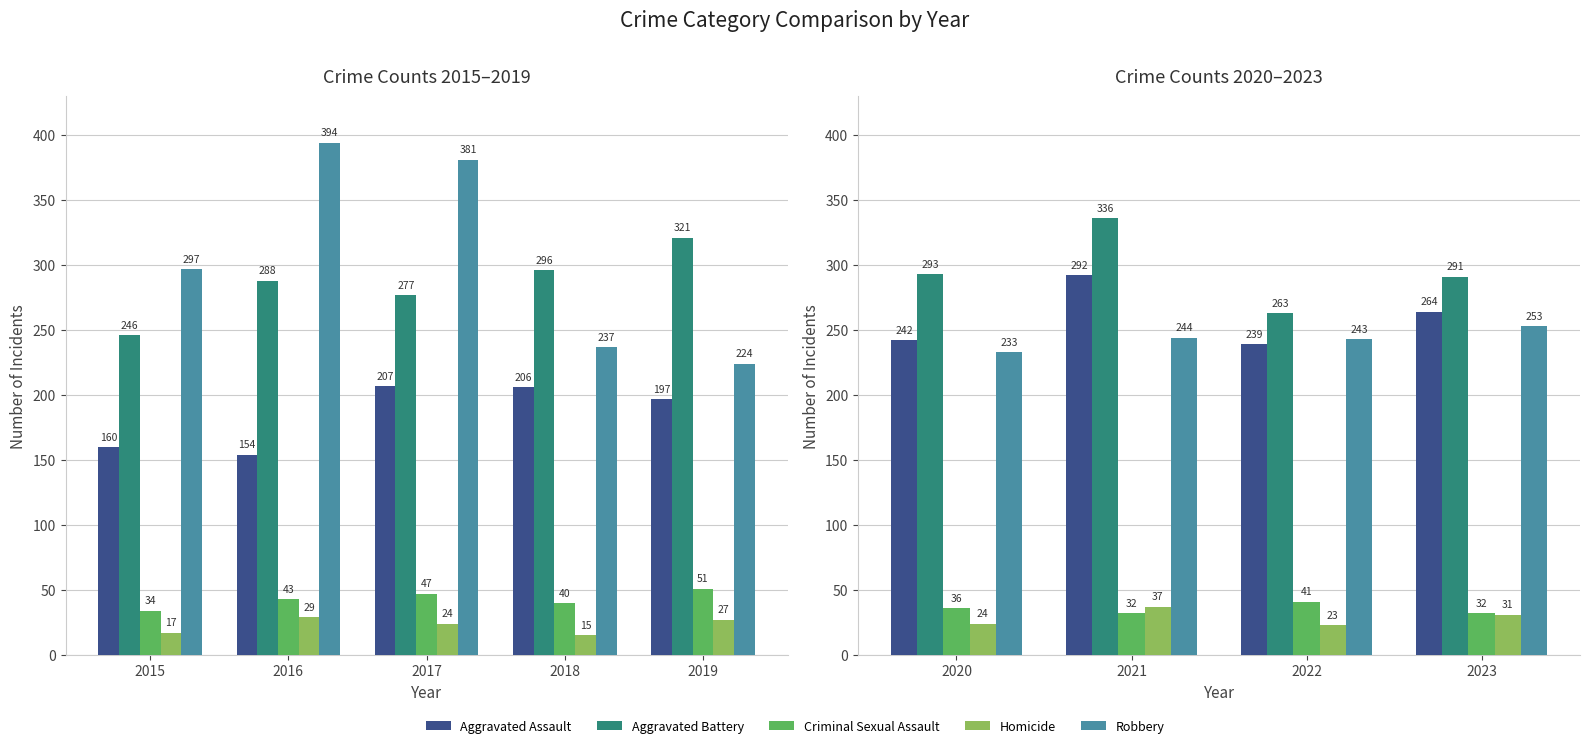

Does the chart contain any negative values?

No